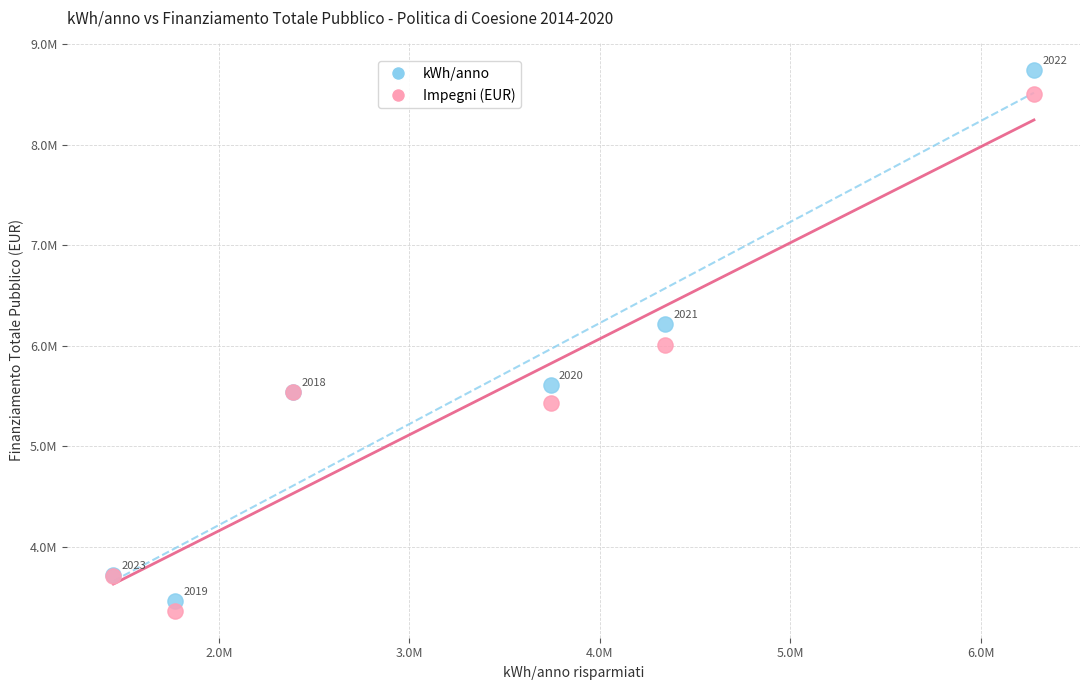

Which series reaches the minimum Y coordinate?

Impegni (EUR)